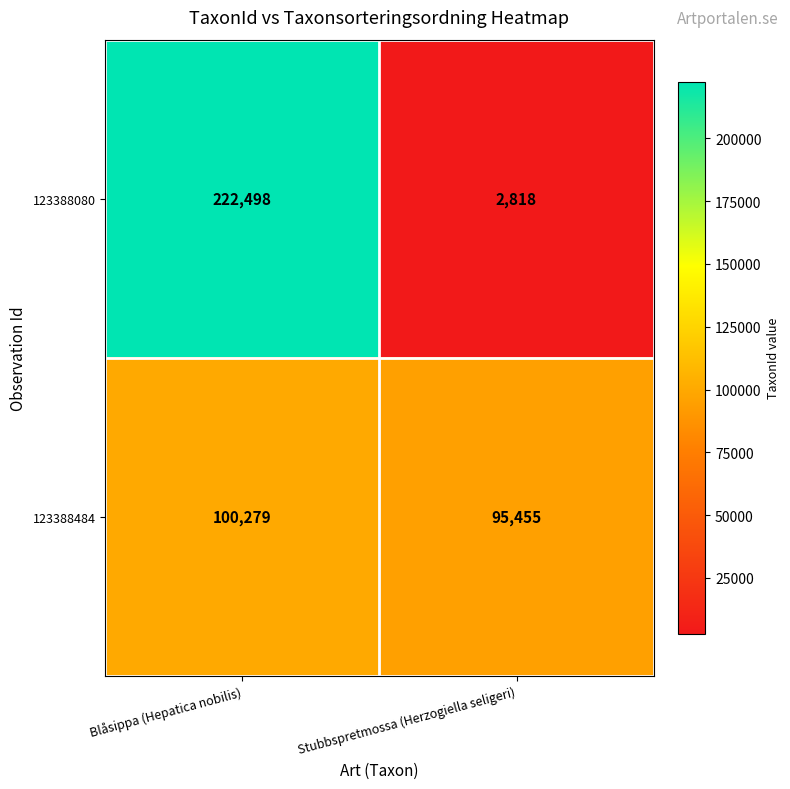

At which category is the sum across all series the highest?

Blåsippa (Hepatica nobilis)